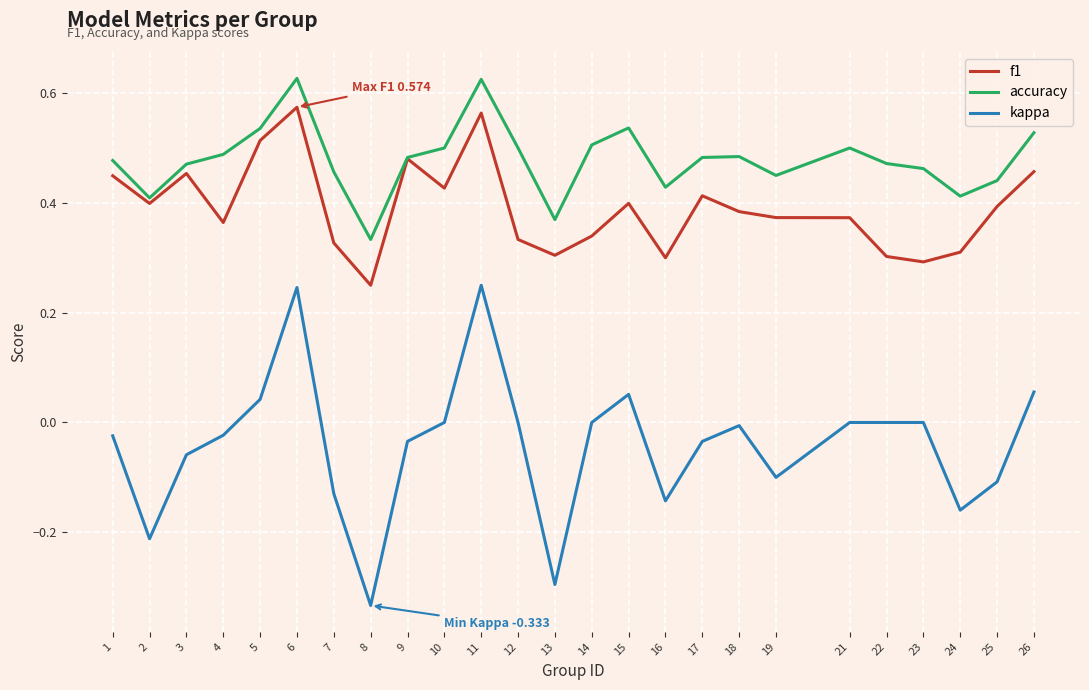

True or false: kappa and accuracy intersect in this chart.

False